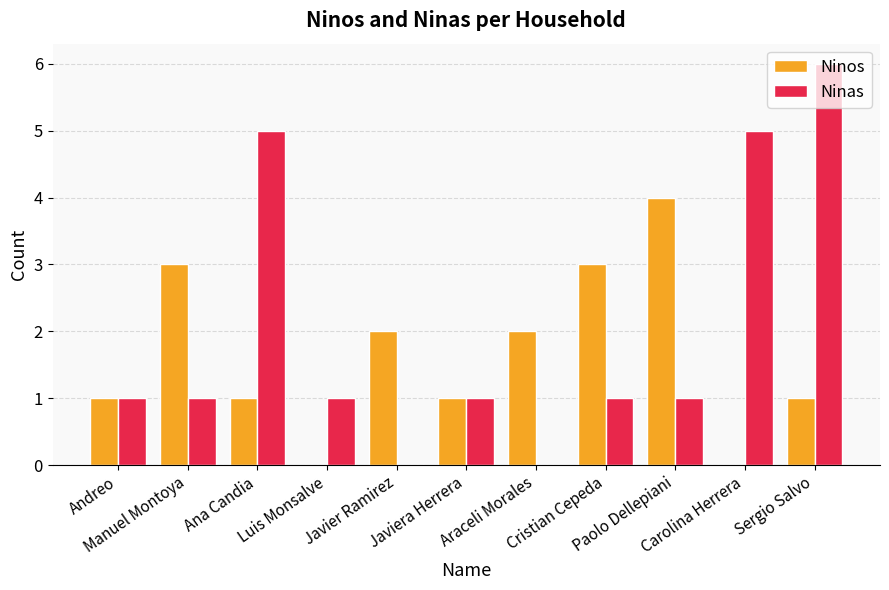

How many data points does each series have?

11